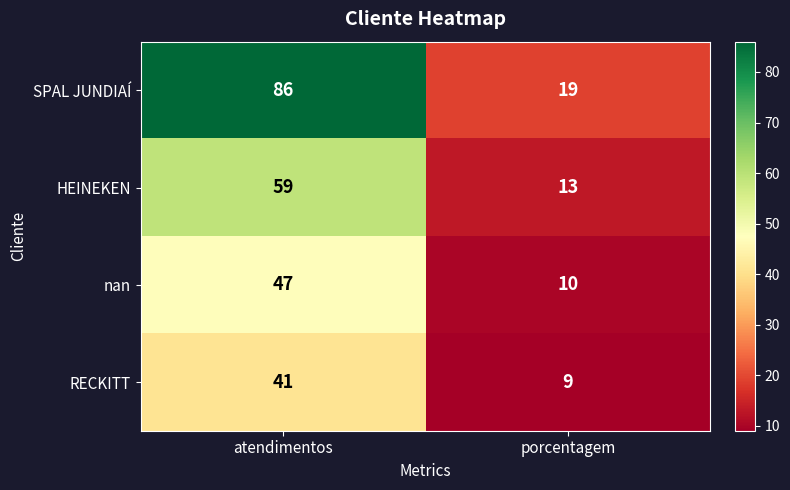

What is the average value of the HEINEKEN series?

36